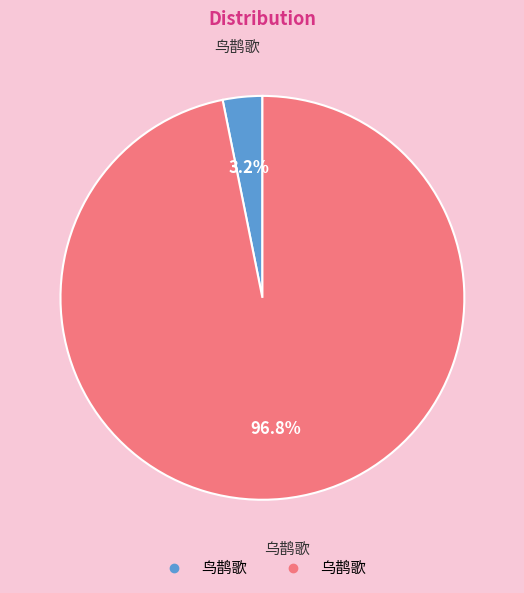

Rank the categories by value from highest to lowest.

乌鹊歌, 鸟鹊歌